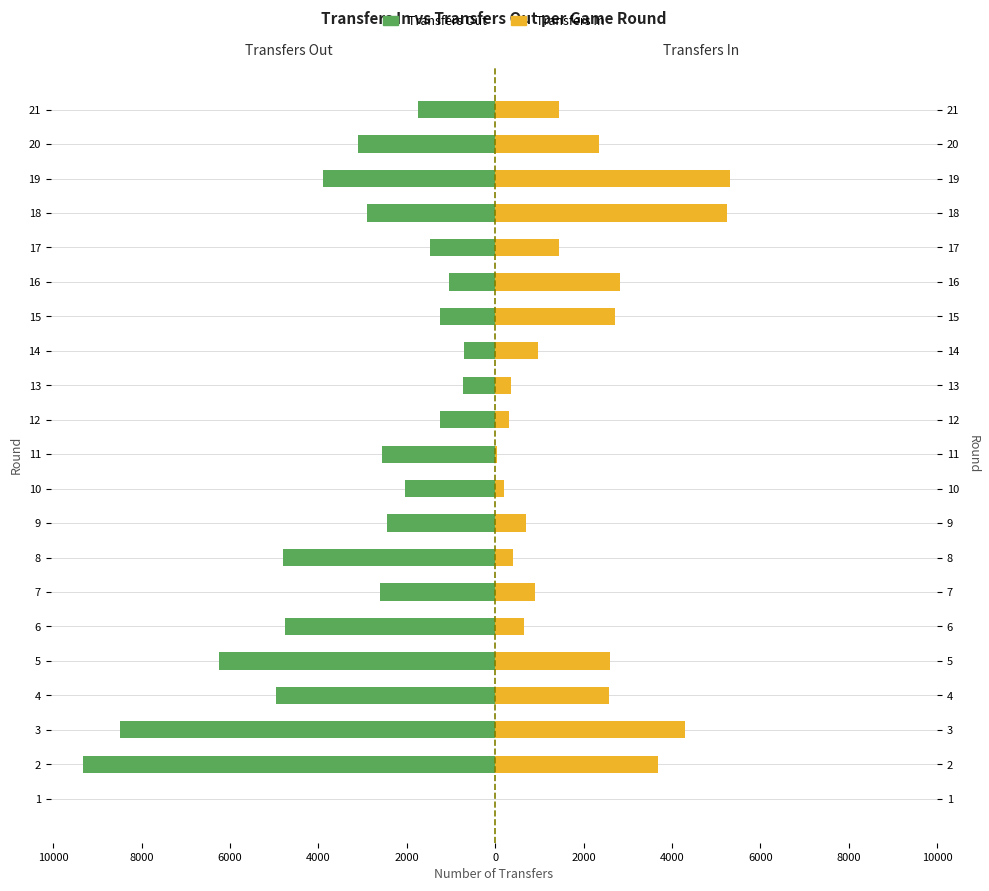

What is the minimum value shown in the chart?

-9325